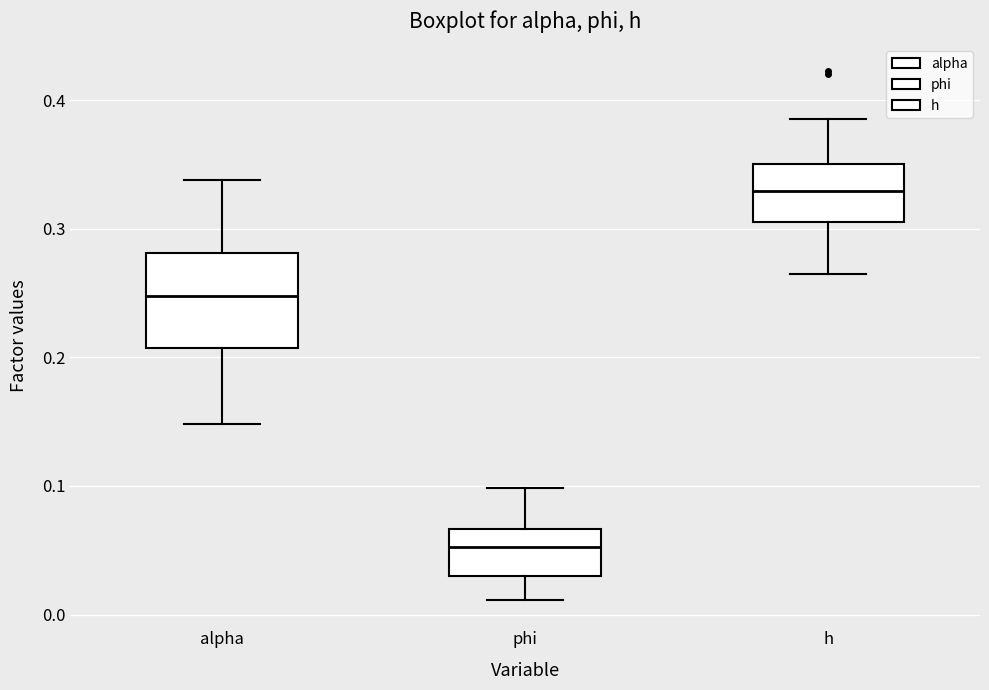

Which box has the highest median line?

h